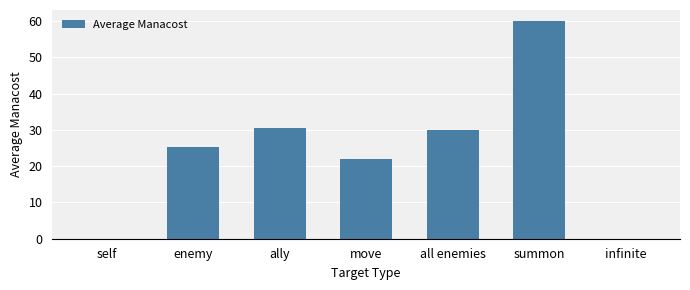

Which category has the highest value across all series?

summon